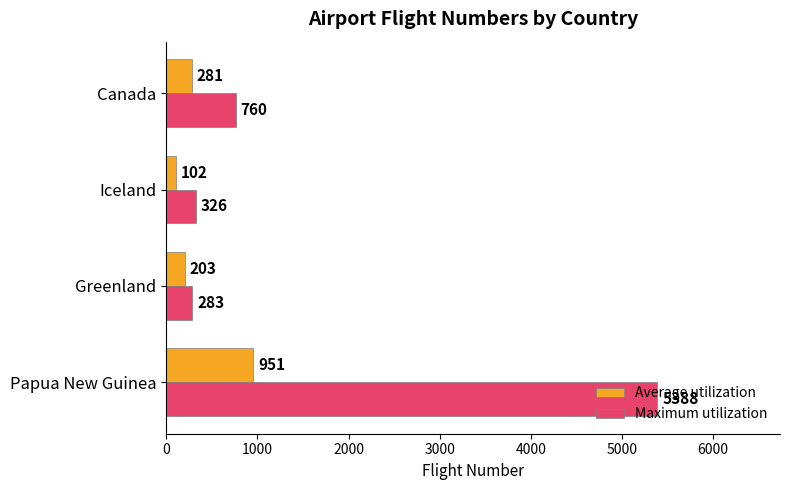

What are all the series names shown in the legend?

Average utilization, Maximum utilization